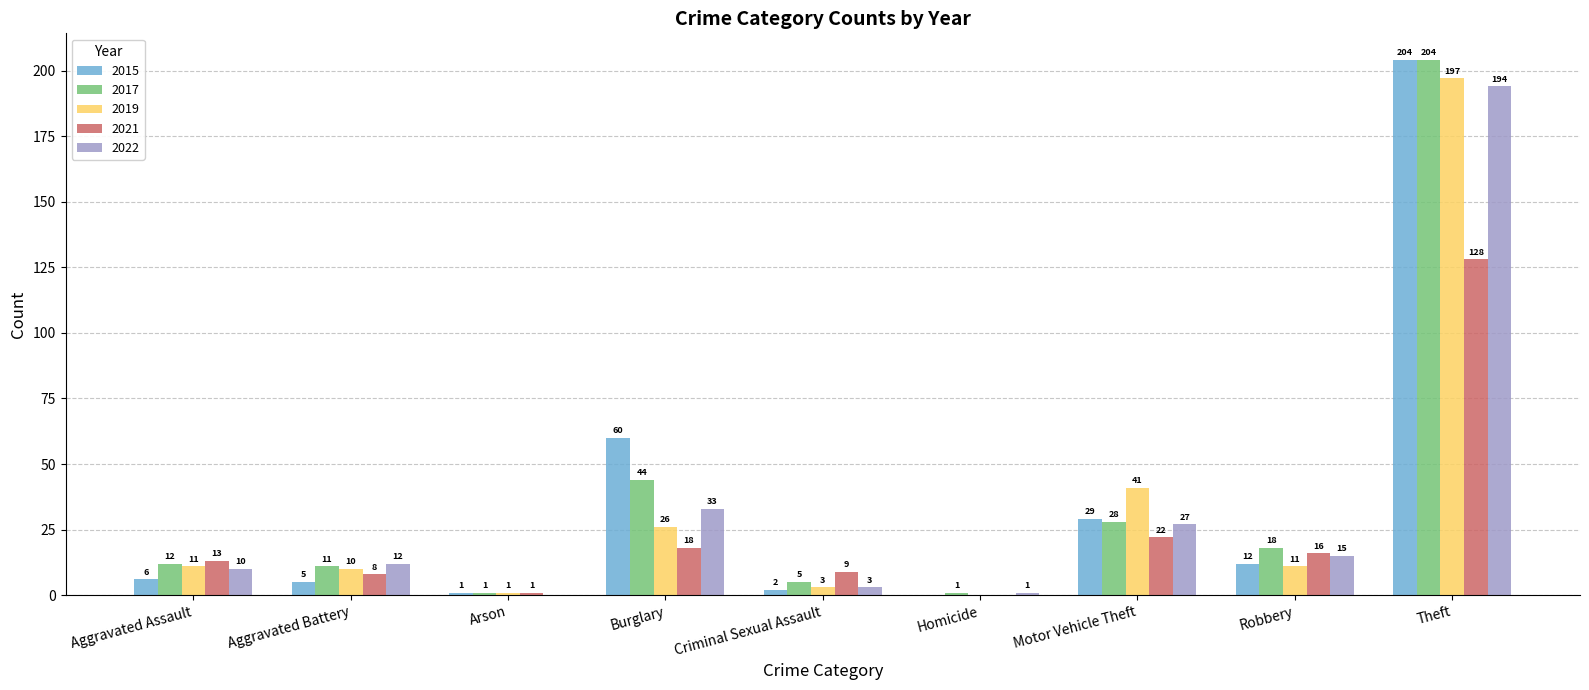

Which series has the widest spread of values?

2015